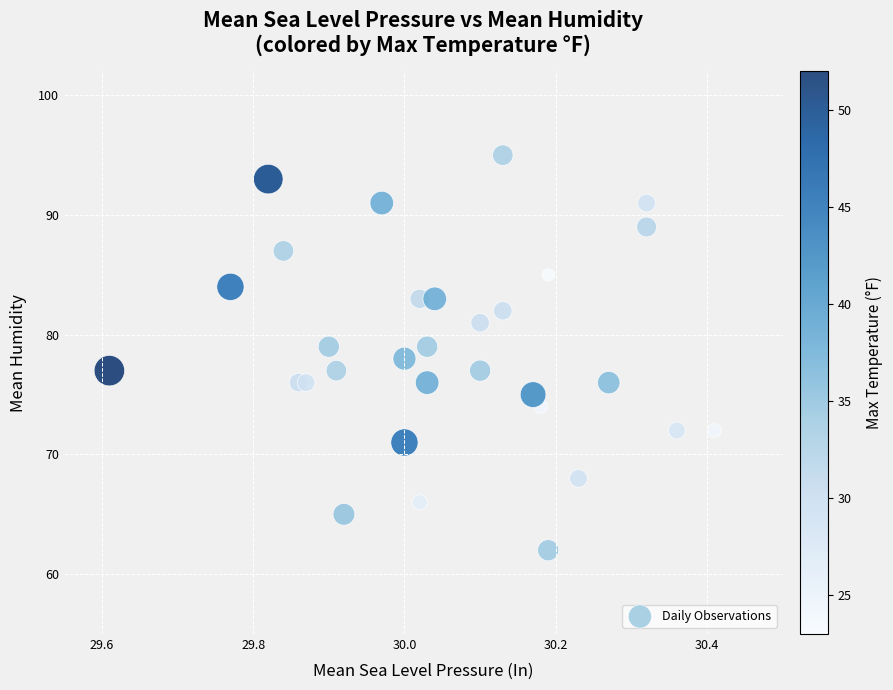

What is the range of Y values (max minus min)?

33